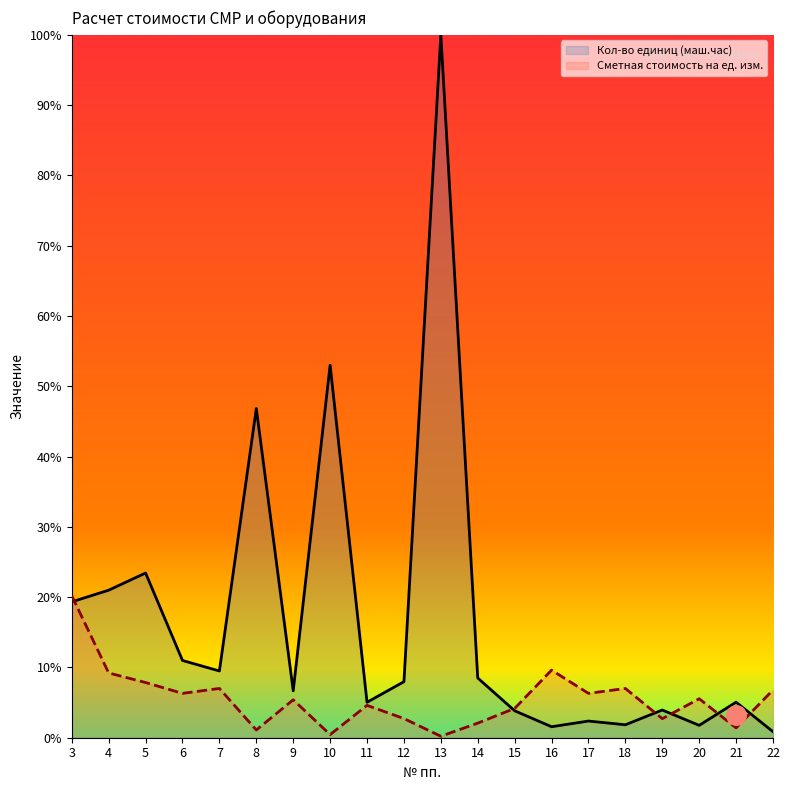

How many interior local peaks does the Сметная стоимость на ед. изм. series have?

6